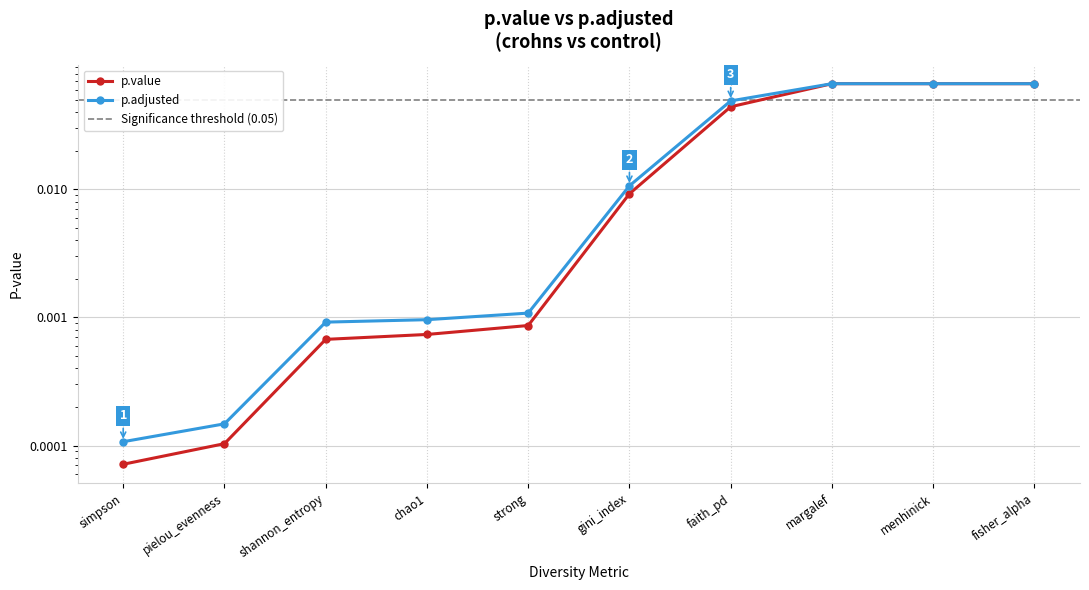

Is it true that p.value equals 0.0 at gini_index?

True